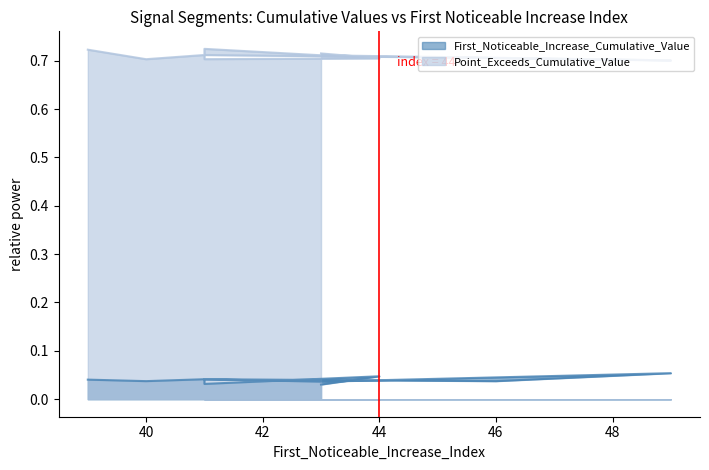

Count the Point_Exceeds_Cumulative_Value values in the range 0 to 1.

10